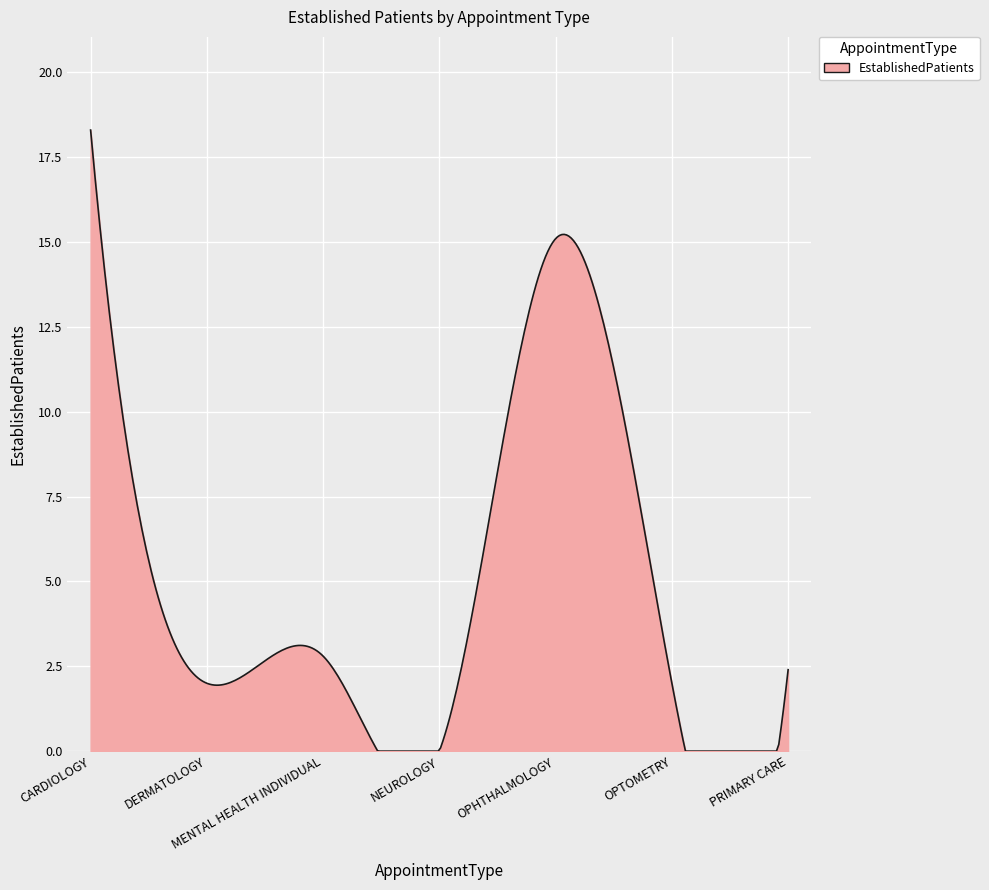

What is the greatest value displayed?

18.3